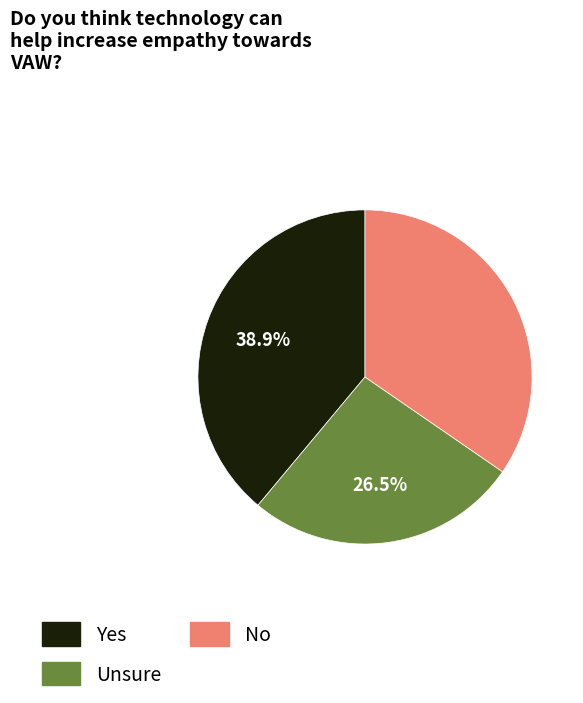

Is the sum of Unsure and No greater than half?

Yes